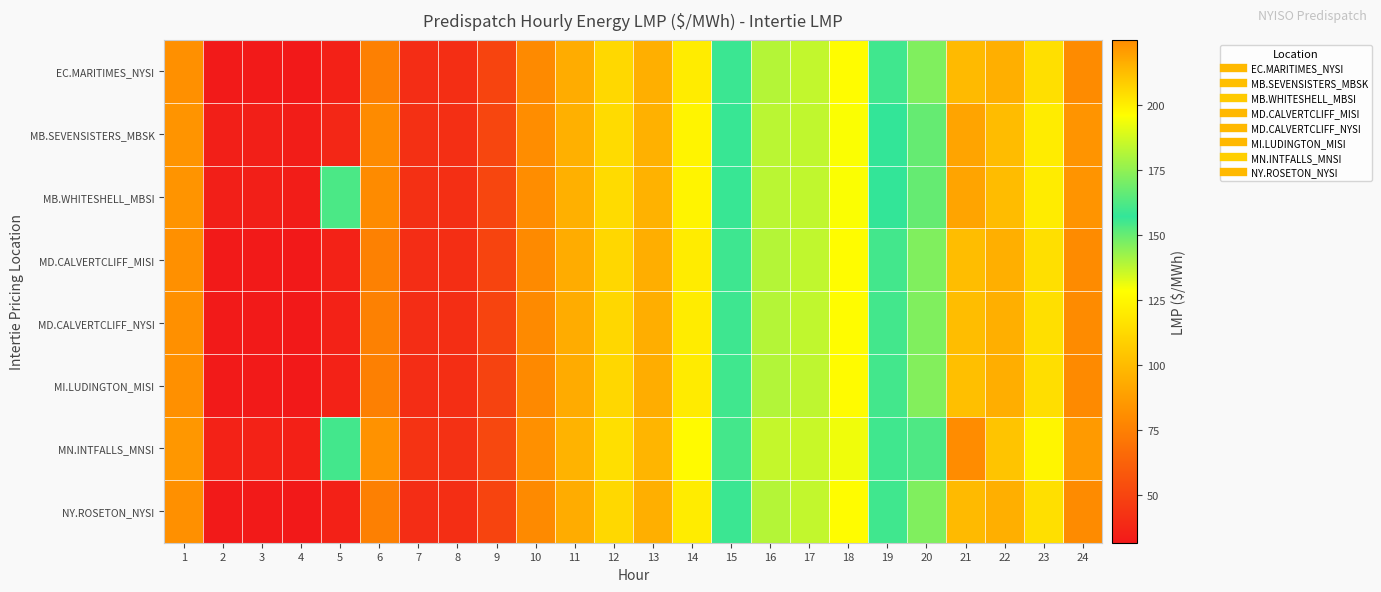

What is the total value across all series at 4?

260.7